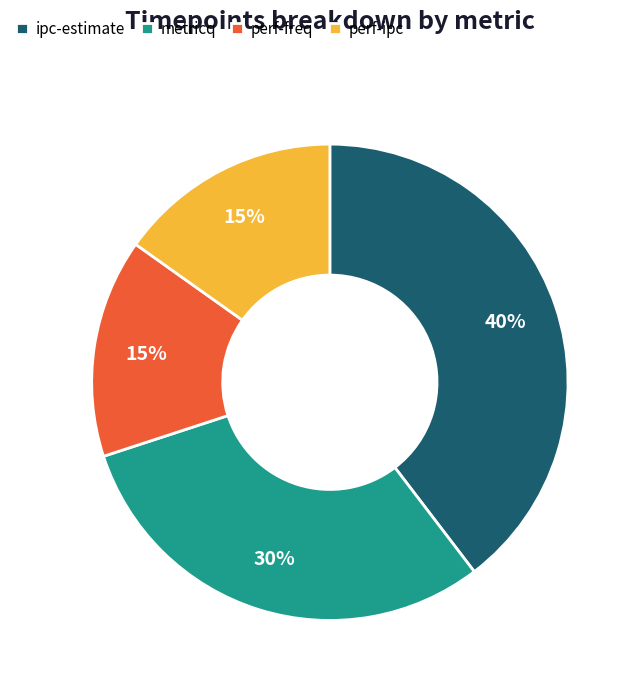

Combined, do ipc-estimate and perf-ipc account for over 50%?

Yes